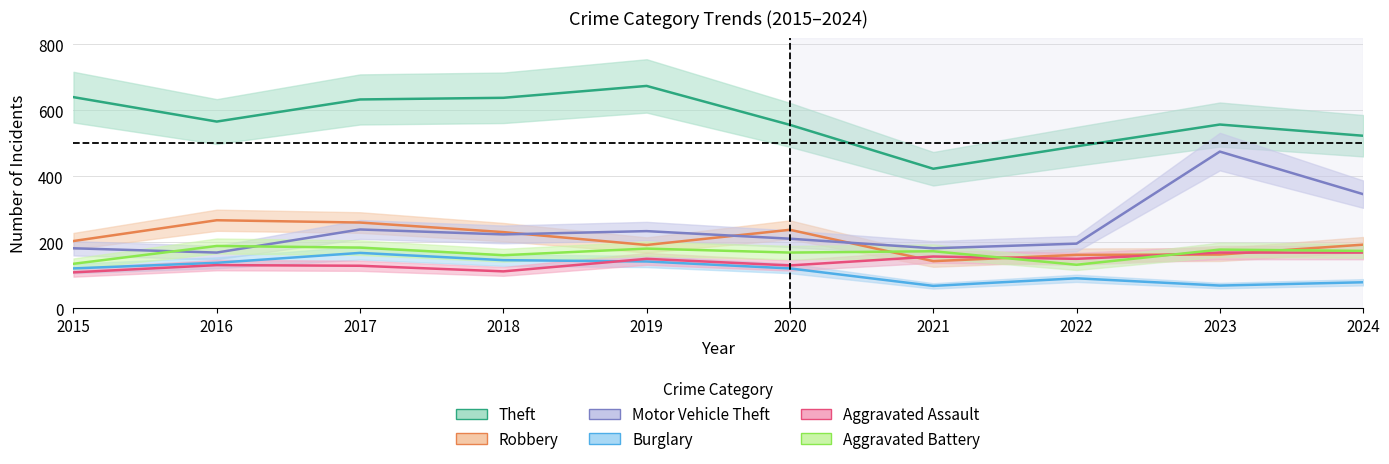

True or false: Aggravated Battery and Burglary cross at least once.

False